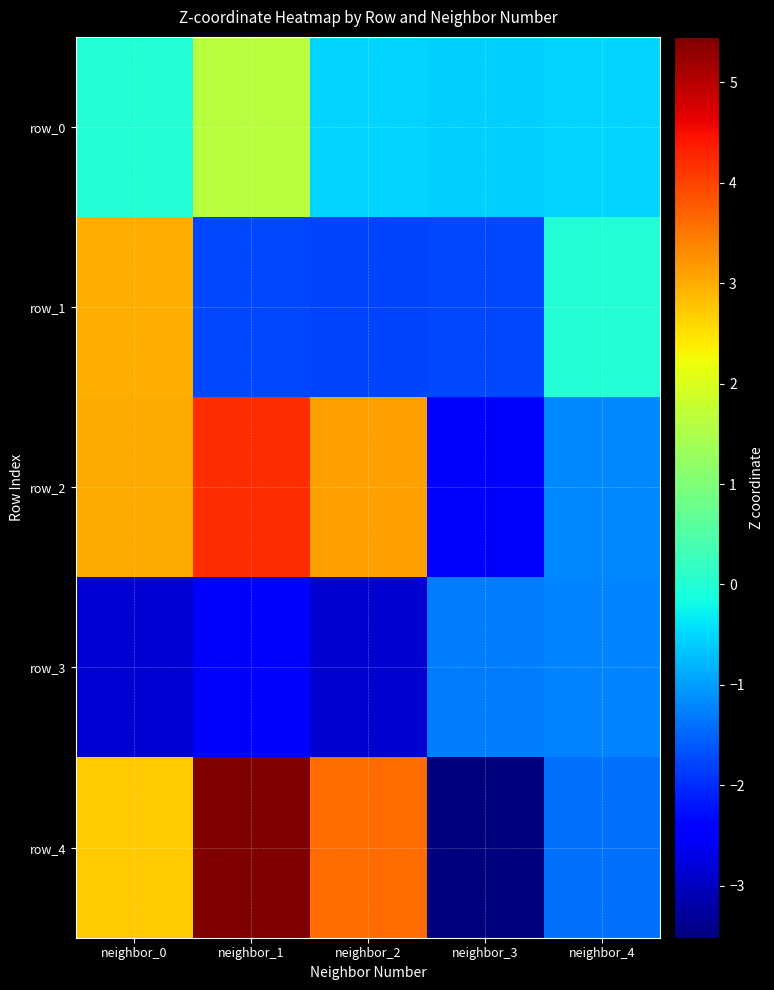

Count the number of data series in this chart.

5